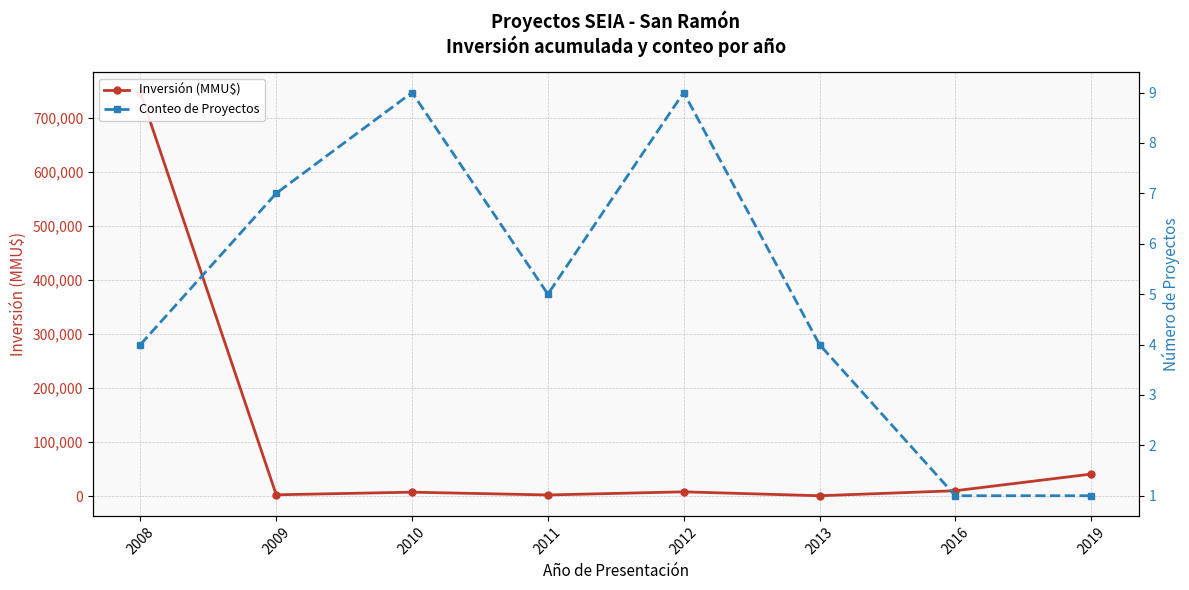

True or false: Conteo de Proyectos and Inversión (MMU$) cross at least once.

False